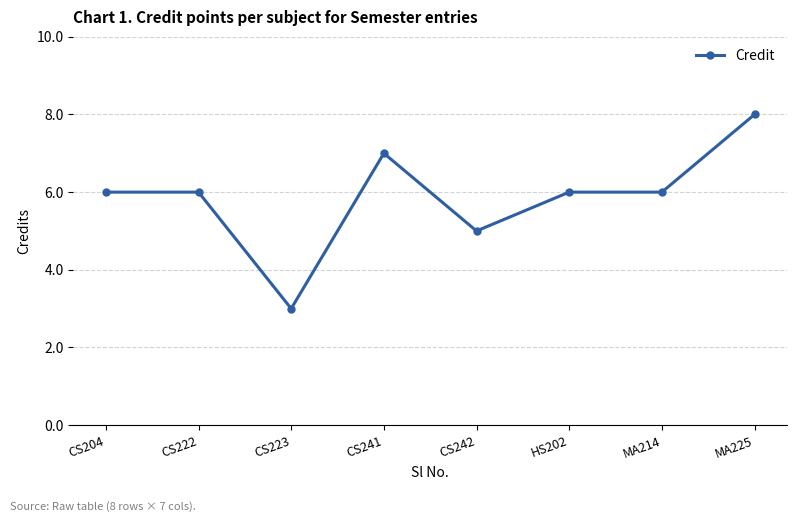

What is the approximate value at CS242?

5